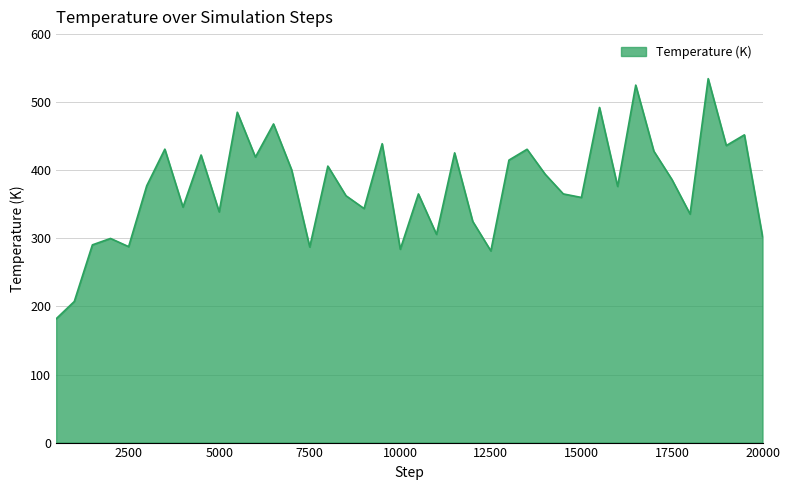

What is the smallest value displayed?

181.9